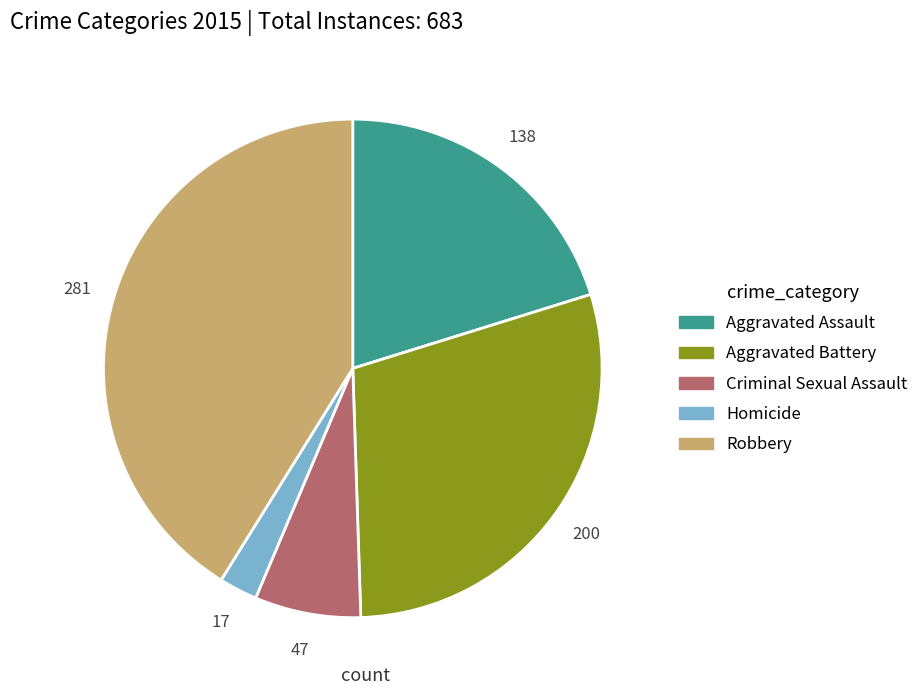

Count the number of slices in the pie.

5